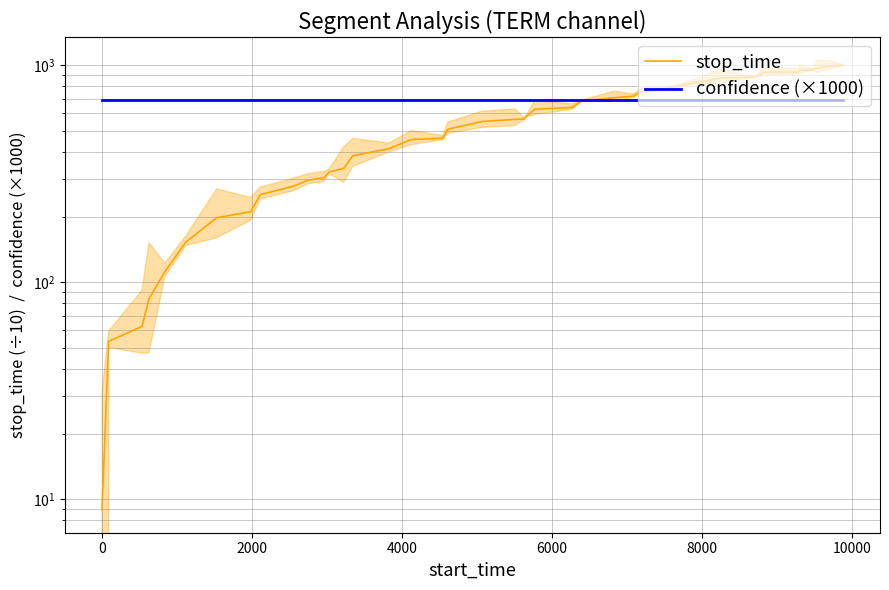

The value of stop_time at 16 is 301.2. True or false?

False